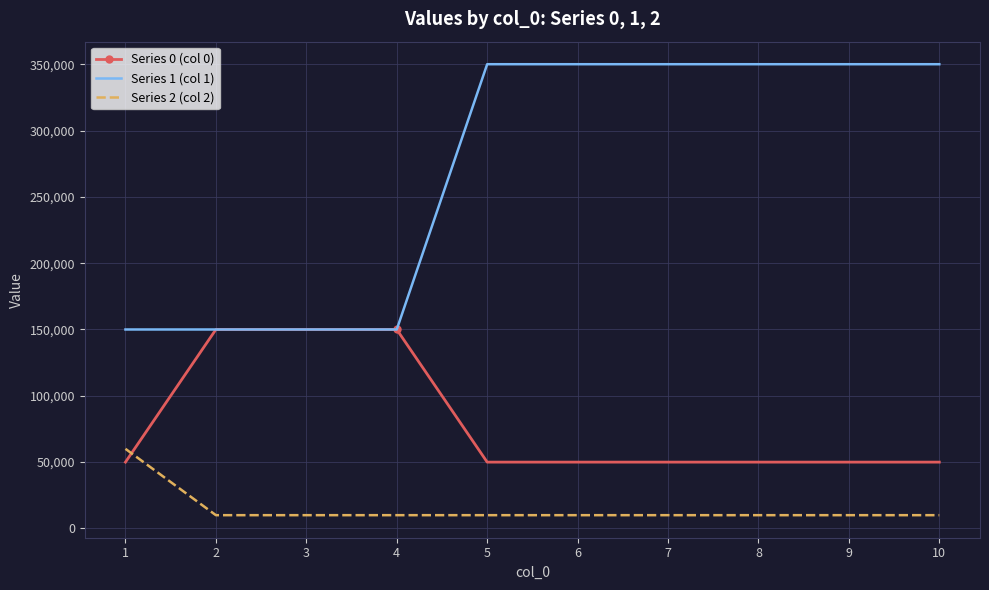

What is the sum of all Series 0 (col 0) values?

800000